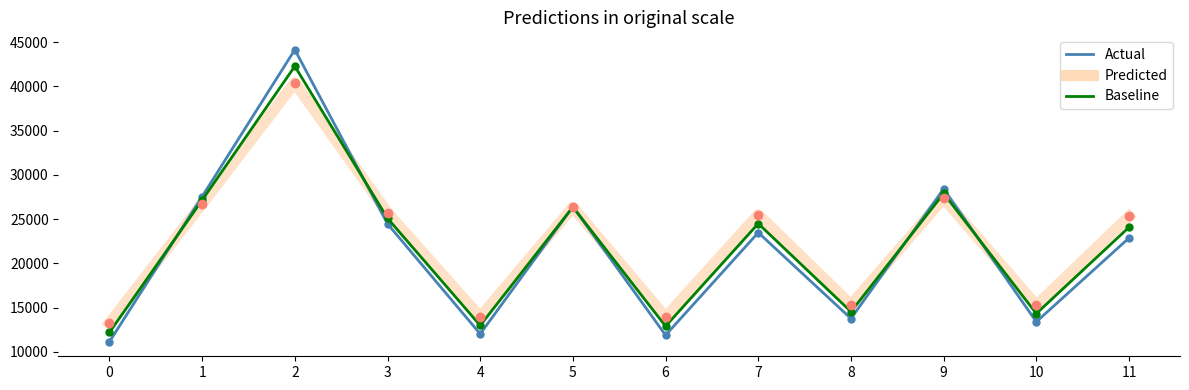

Is the value of Actual at 7 greater than the value of Predicted at 9?

No